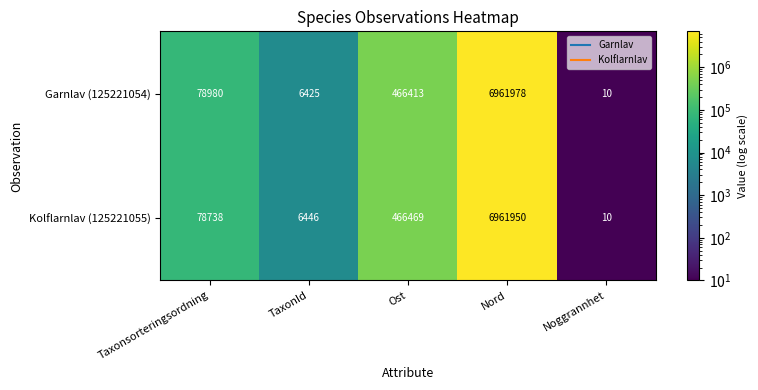

How many values in the Garnlav (125221054) series are below 78980?

2